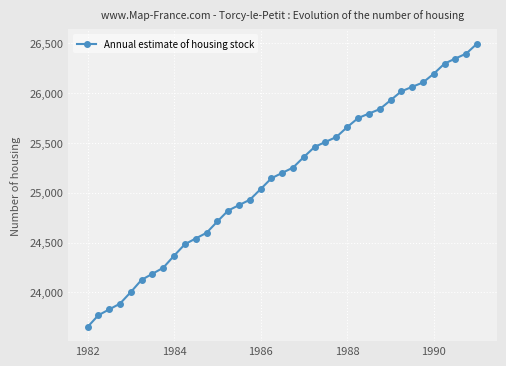

What is the difference between the maximum and minimum values?

2847.0